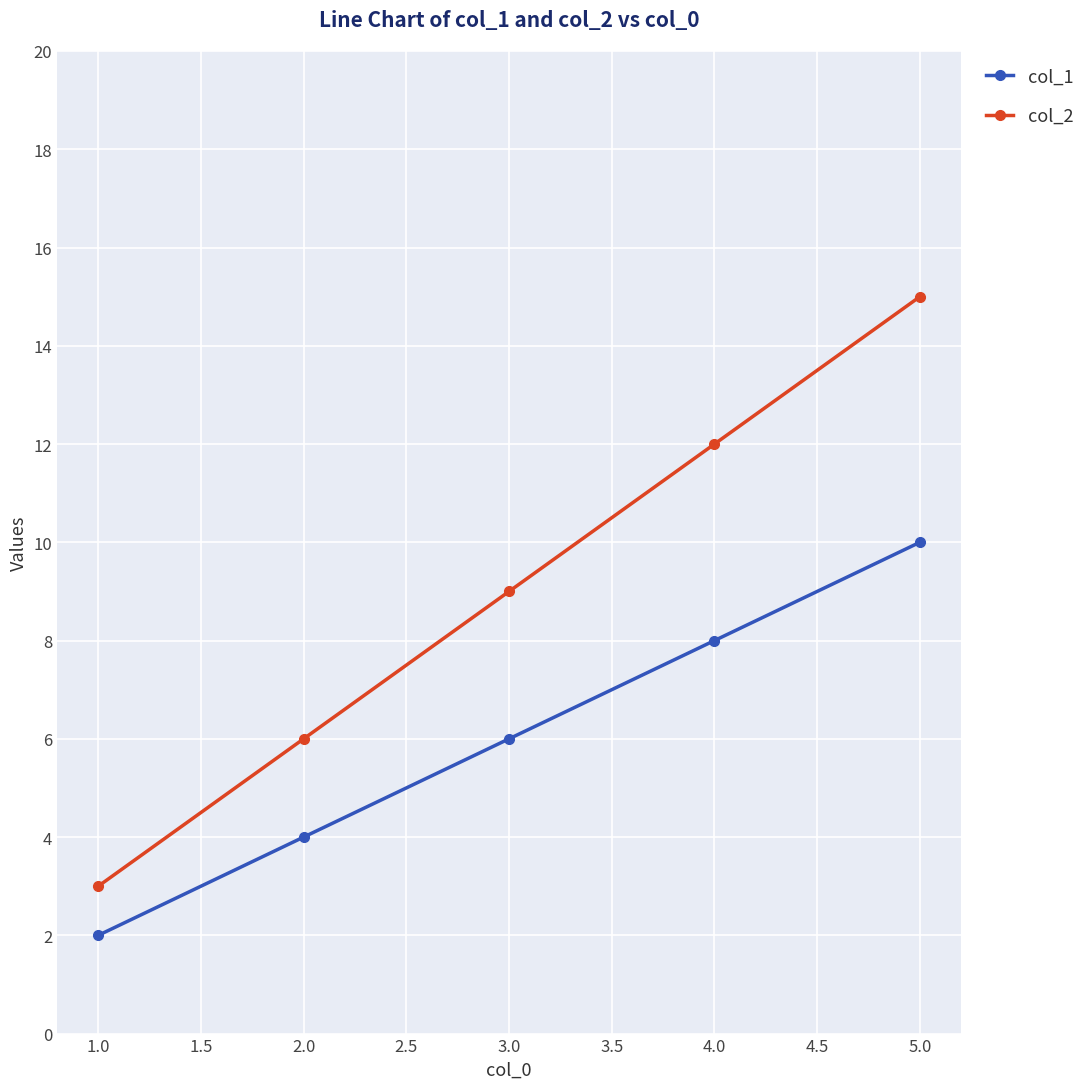

What is the highest value of the col_1 series?

10